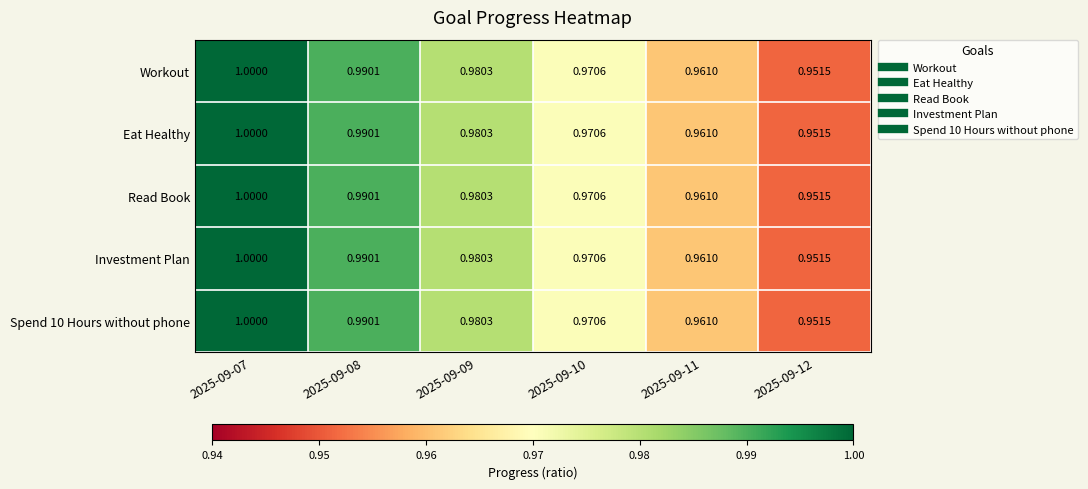

Is the value of Investment Plan at 2025-09-10 greater than the value of Workout at 2025-09-12?

Yes